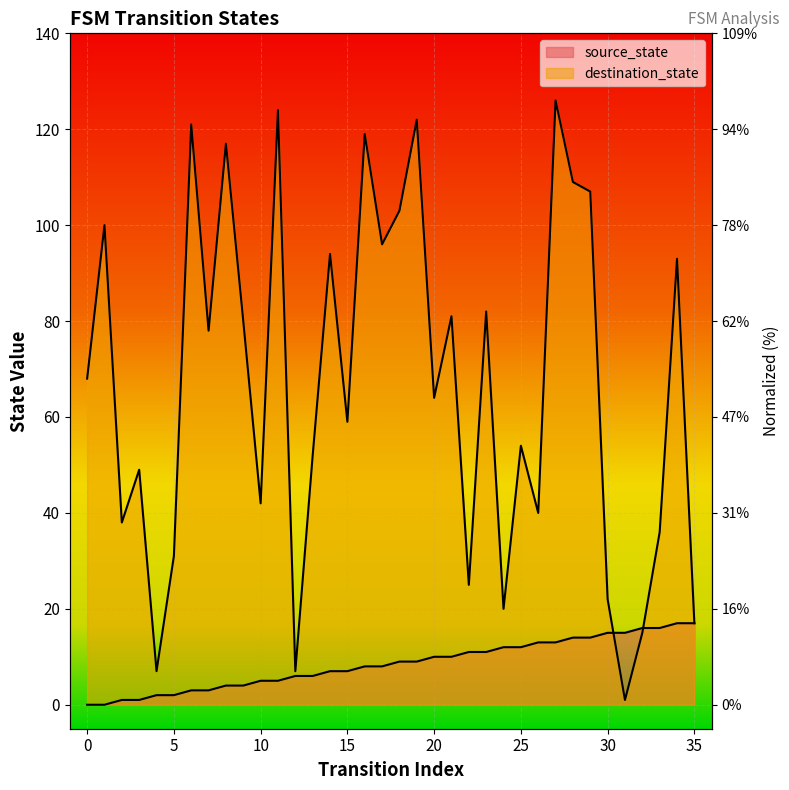

True or false: source_state has more than 2 interior local peaks.

False